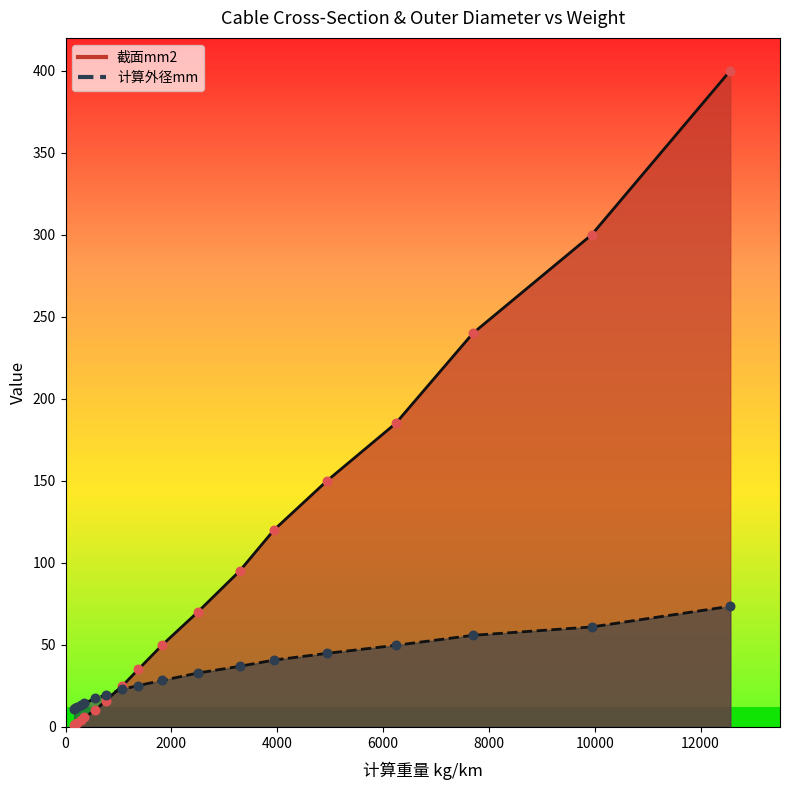

At which category is the sum across all series the highest?

12560